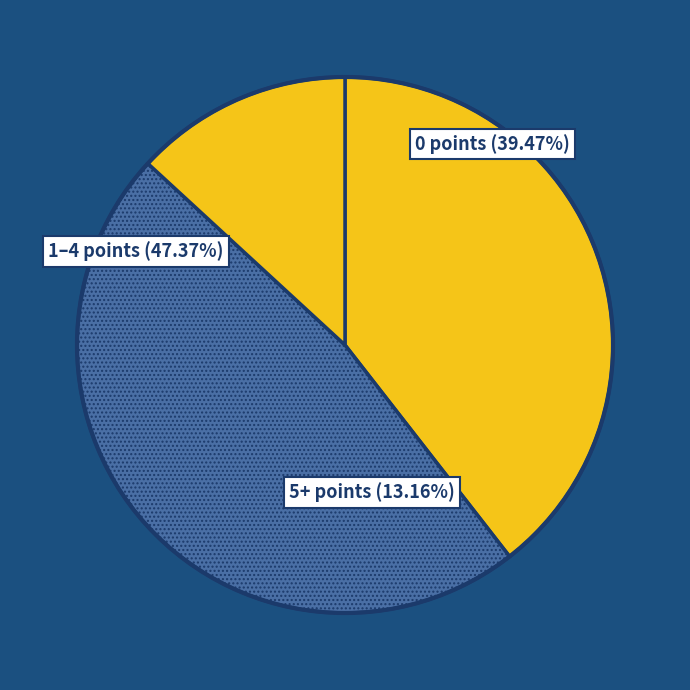

True or false: 35 accounts for 10% of the total.

False